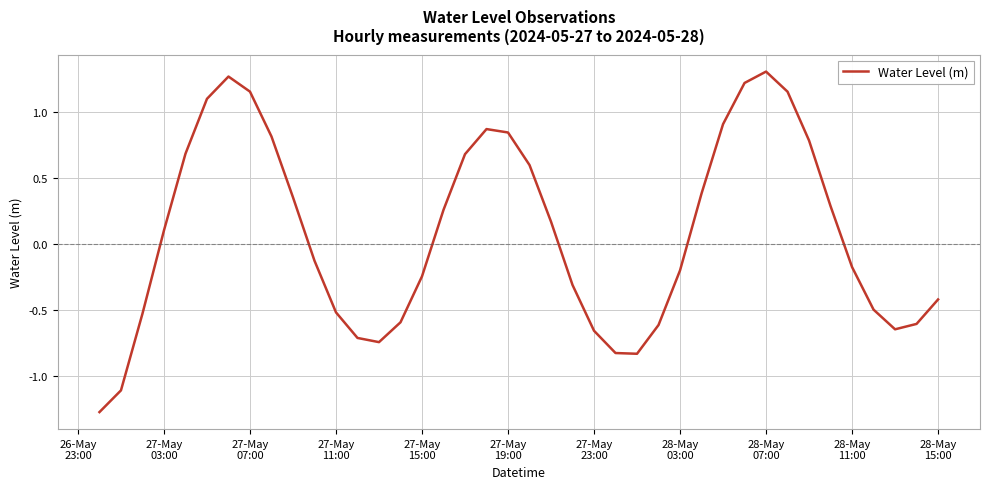

What is the smallest value displayed?

-1.3